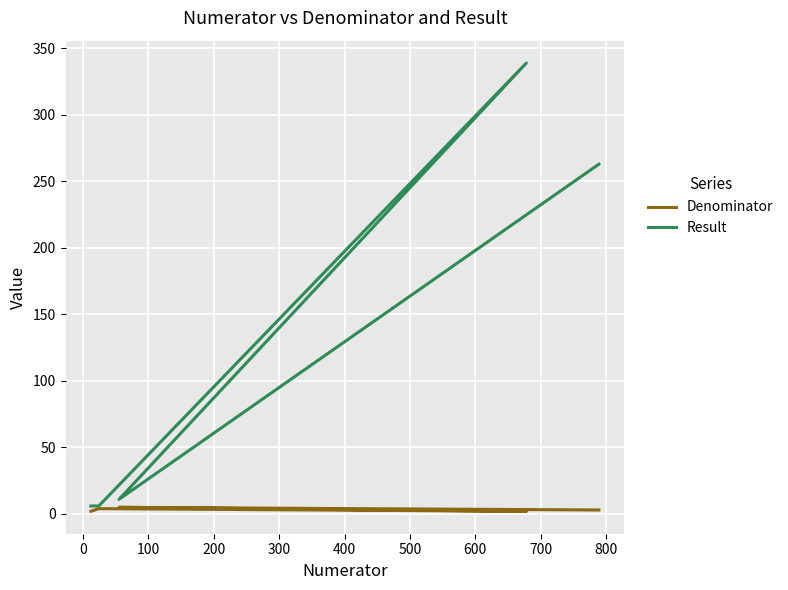

How many lines are shown in the chart?

2